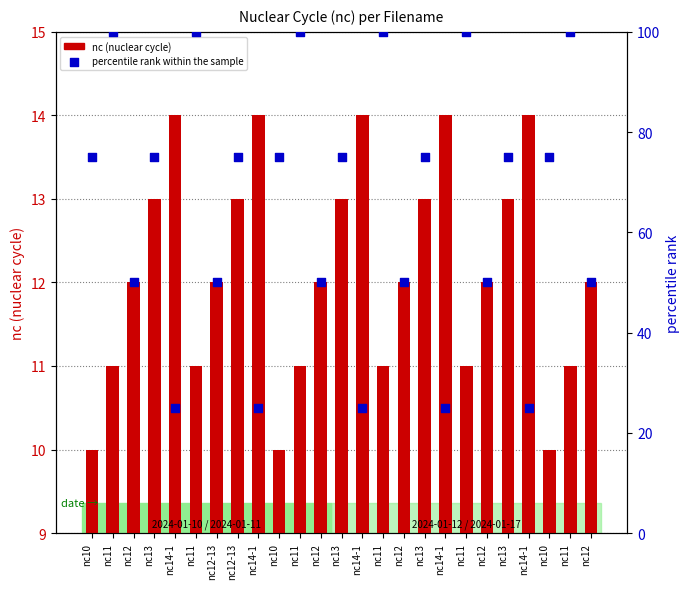

At which category is the sum across all series the highest?

nc11